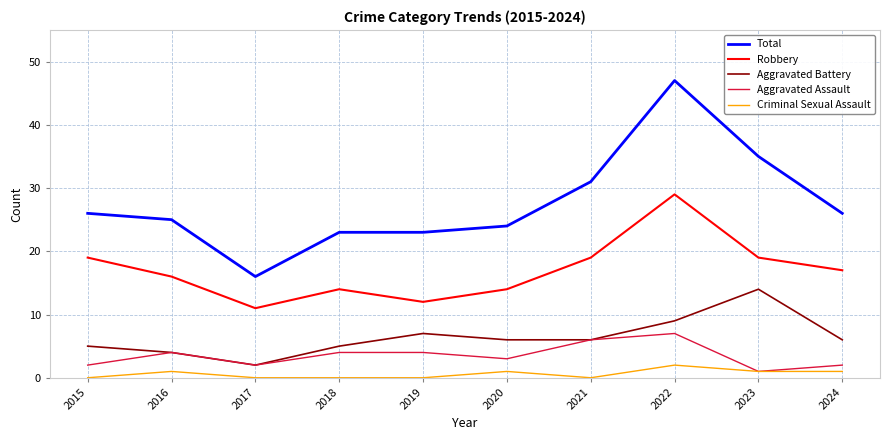

At which category is the sum across all series the highest?

2022